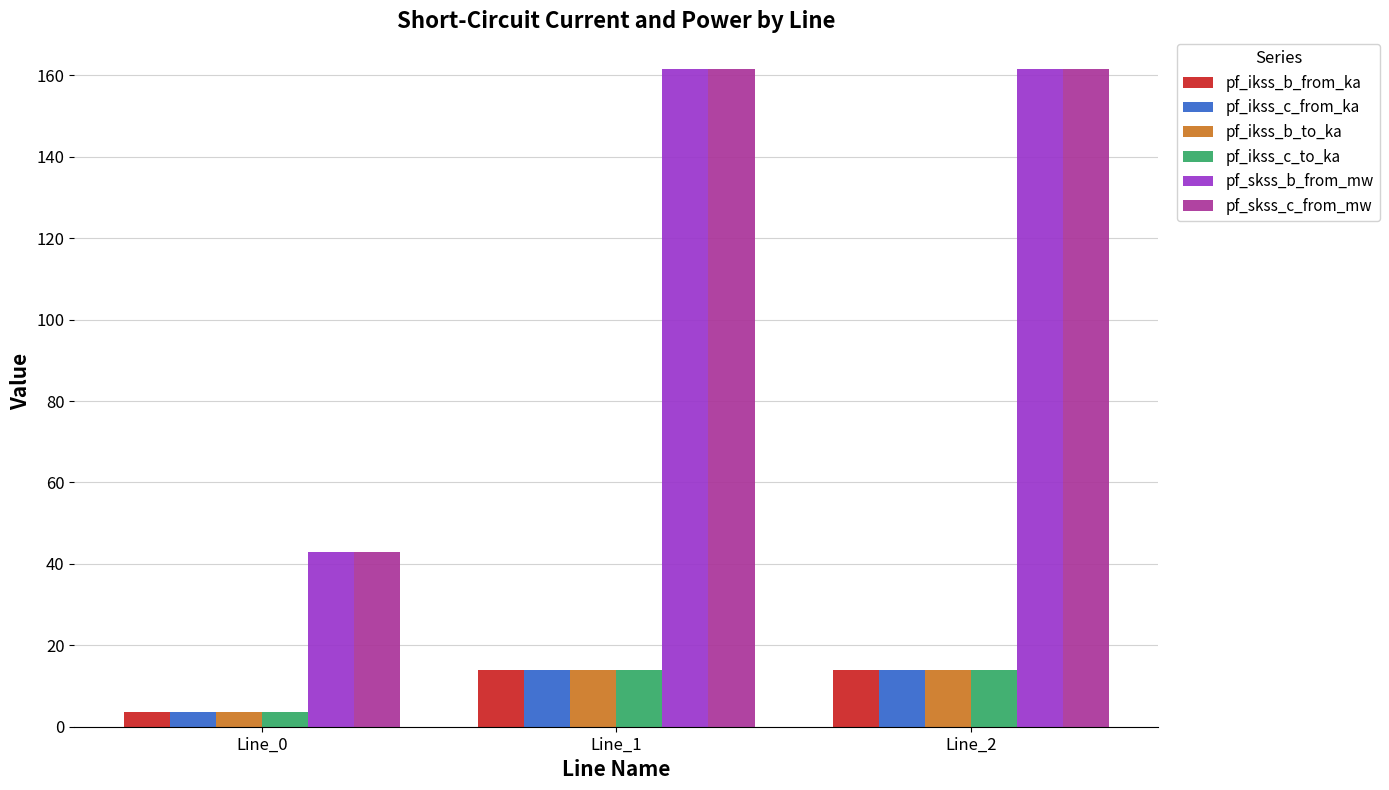

The value of pf_ikss_c_from_ka at Line_0 is 3.7. True or false?

True